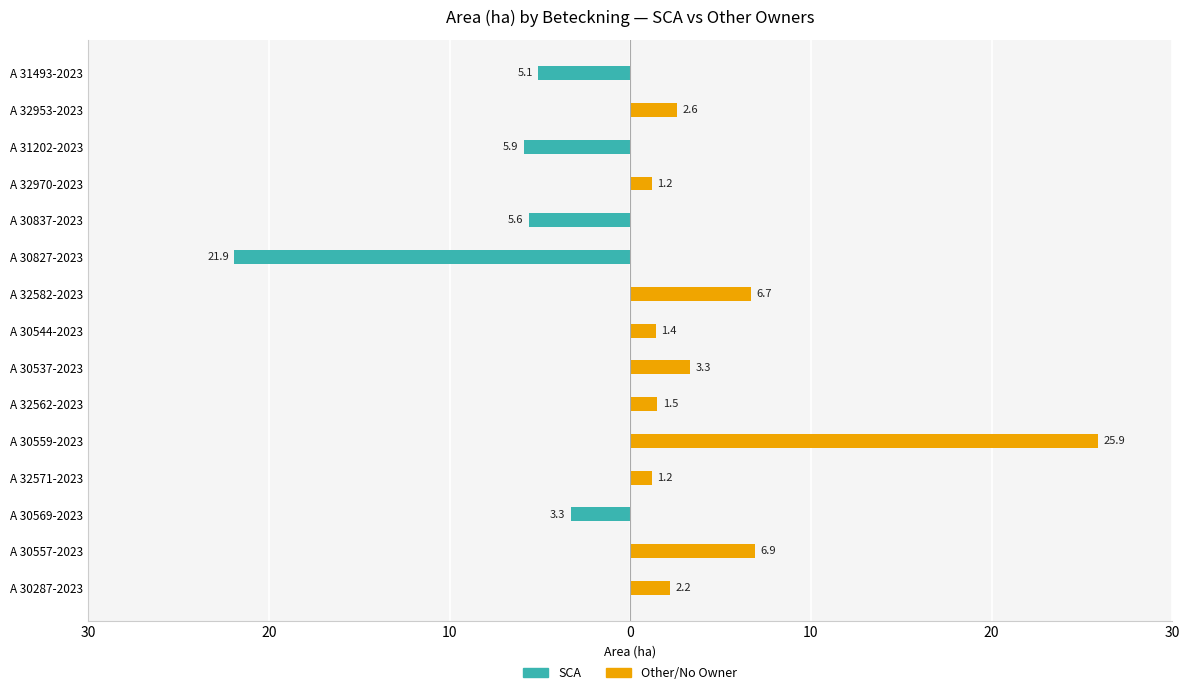

What is the difference between the second highest and second lowest values in the Other/No Owner series?

6.9